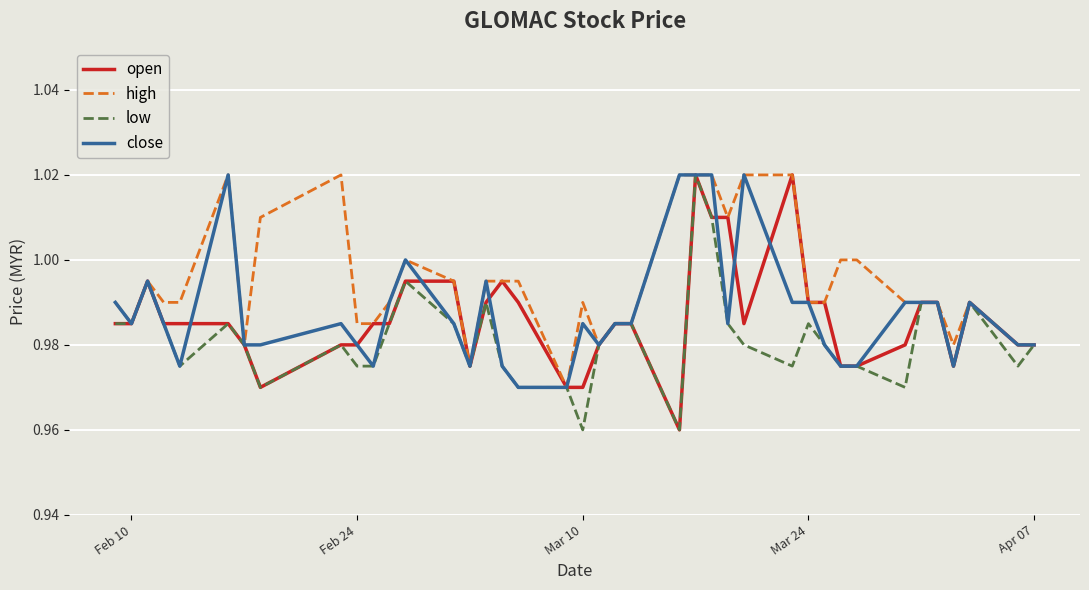

Which series has the largest total across all categories?

high